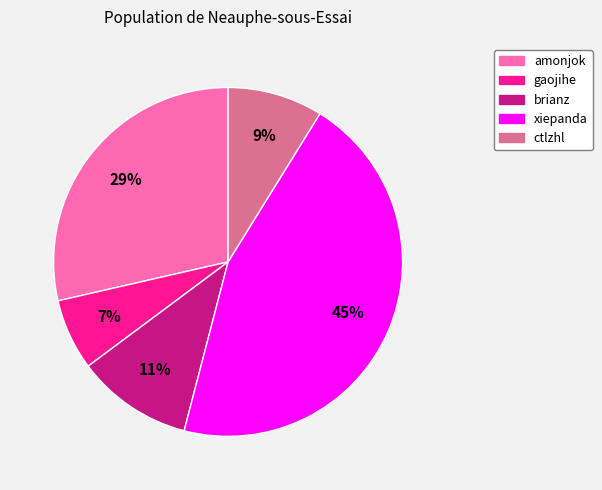

Do ctlzhl and xiepanda together represent more than half of the pie?

Yes